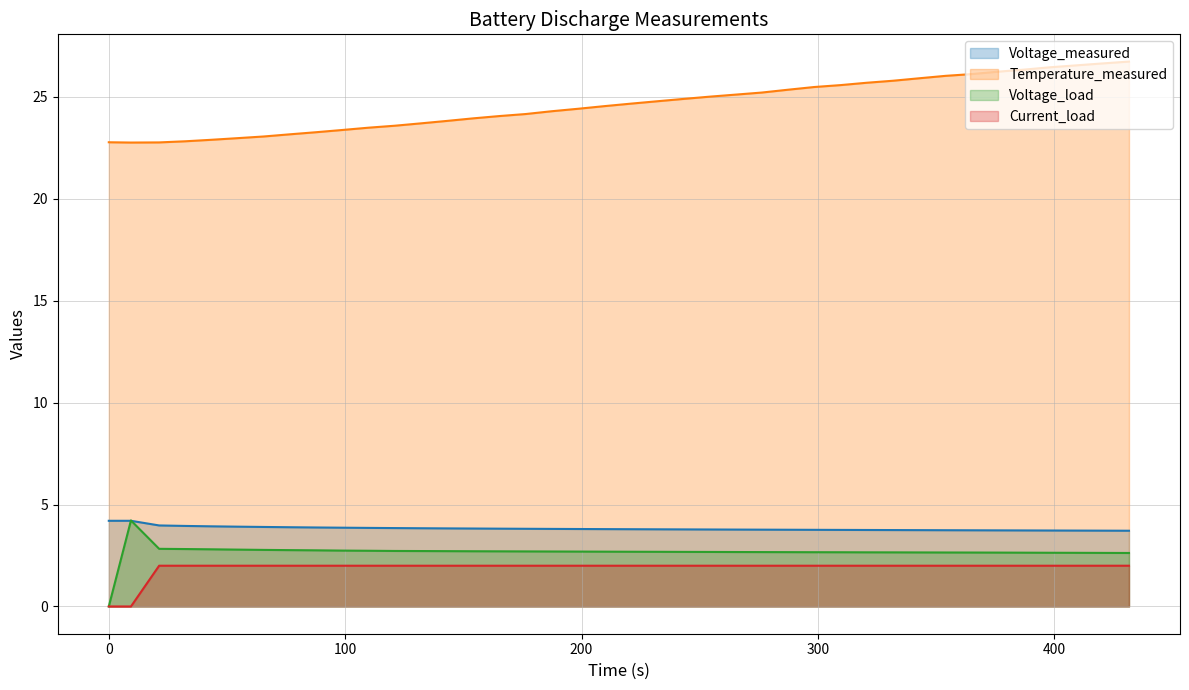

At how many categories does at least one series exceed 25?

17